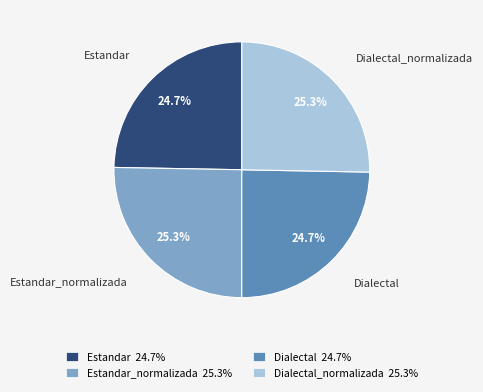

What percentage is the Estandar_normalizada slice, to the nearest percent?

25%